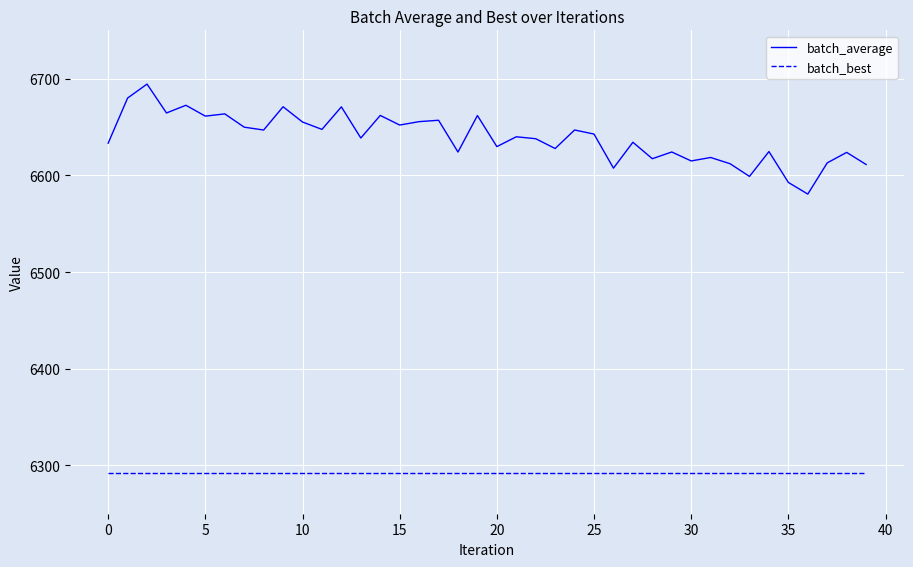

True or false: batch_average and batch_best intersect in this chart.

False